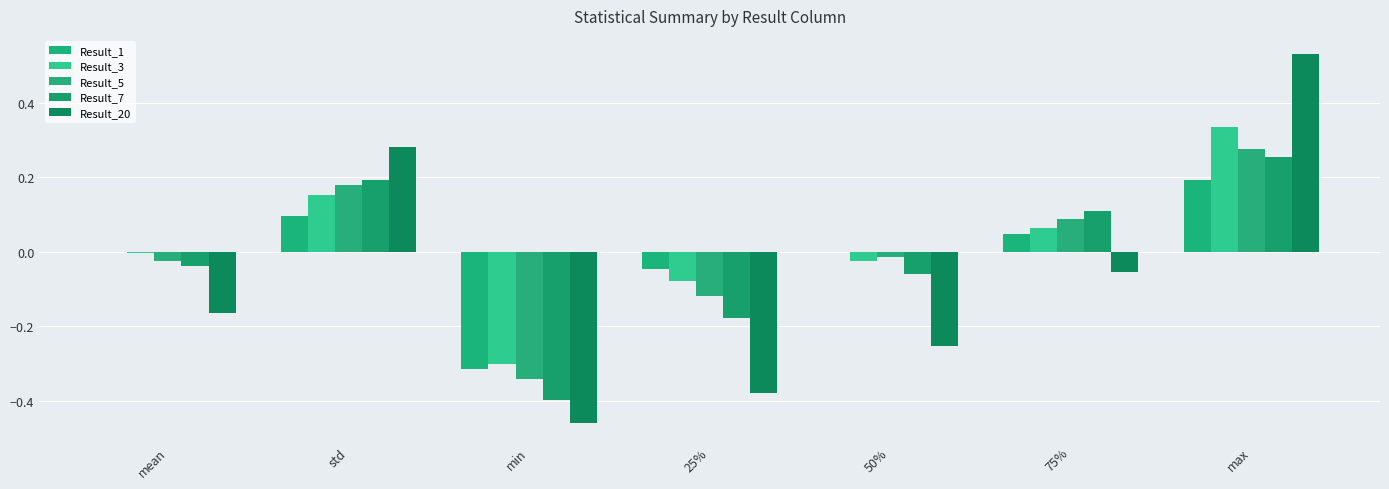

Reading left to right, list all the values displayed in this chart.

Result_1: -0.0	0.1	-0.3	-0.0	0.0	0.0	0.2
Result_3: -0.0	0.2	-0.3	-0.1	-0.0	0.1	0.3
Result_5: -0.0	0.2	-0.3	-0.1	-0.0	0.1	0.3
Result_7: -0.0	0.2	-0.4	-0.2	-0.1	0.1	0.3
Result_20: -0.2	0.3	-0.5	-0.4	-0.3	-0.1	0.5